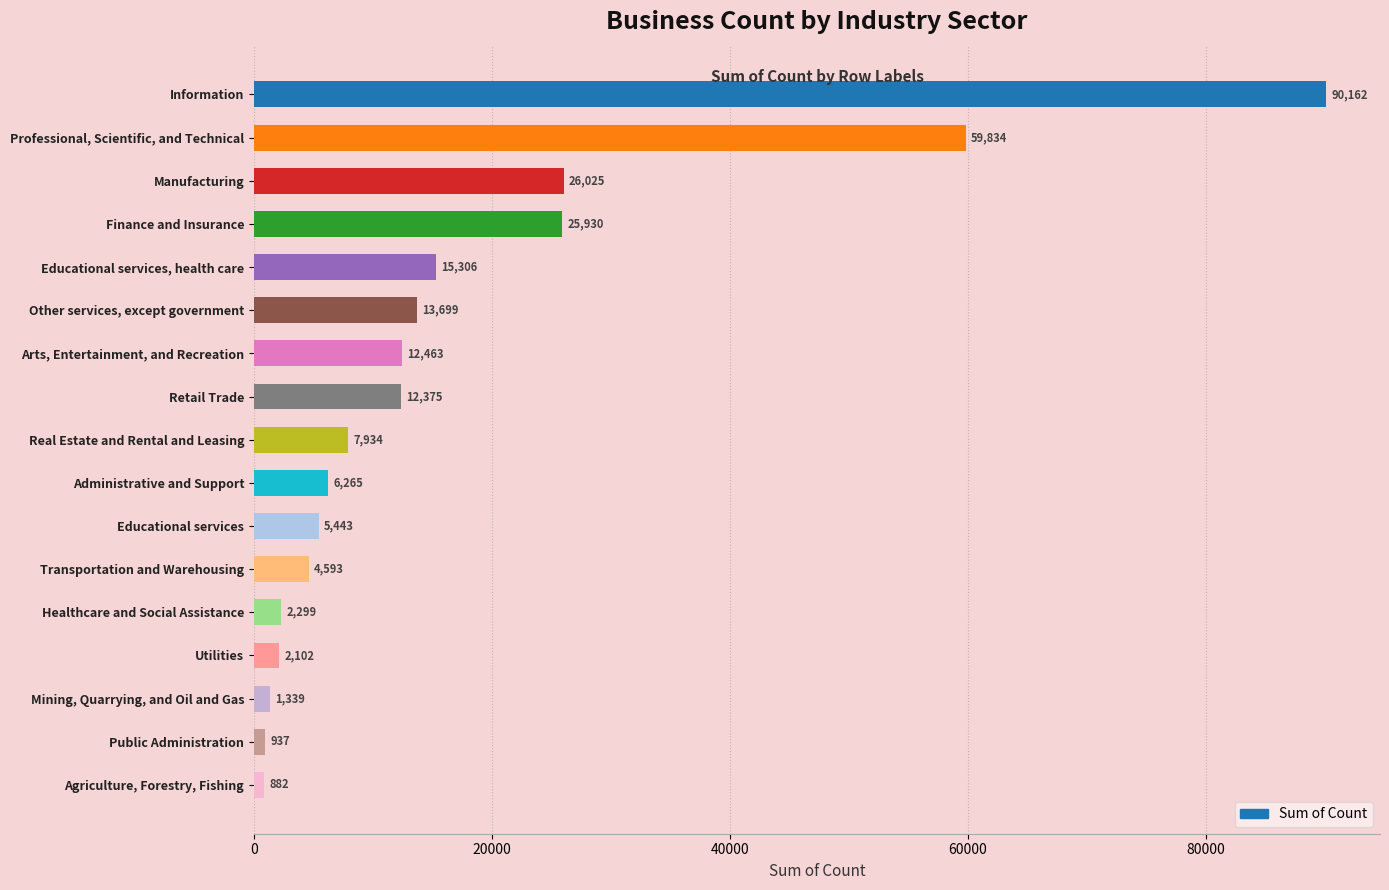

Reading top to bottom, transcribe all the data shown in this chart.

90162	59834	26025	25930	15306	13699	12463	12375	7934	6265	5443	4593	2299	2102	1339	937	882